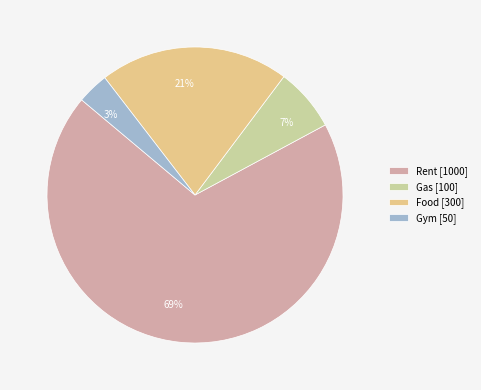

How many slices are in this pie chart?

4